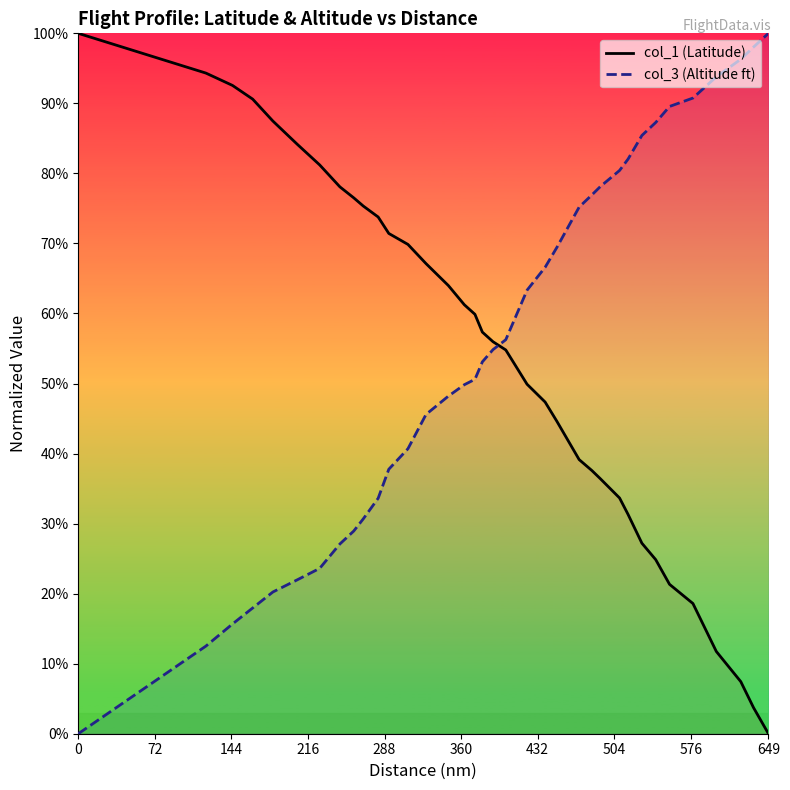

How many intersections are there between col_1 (Latitude) and col_3 (Altitude ft)?

1